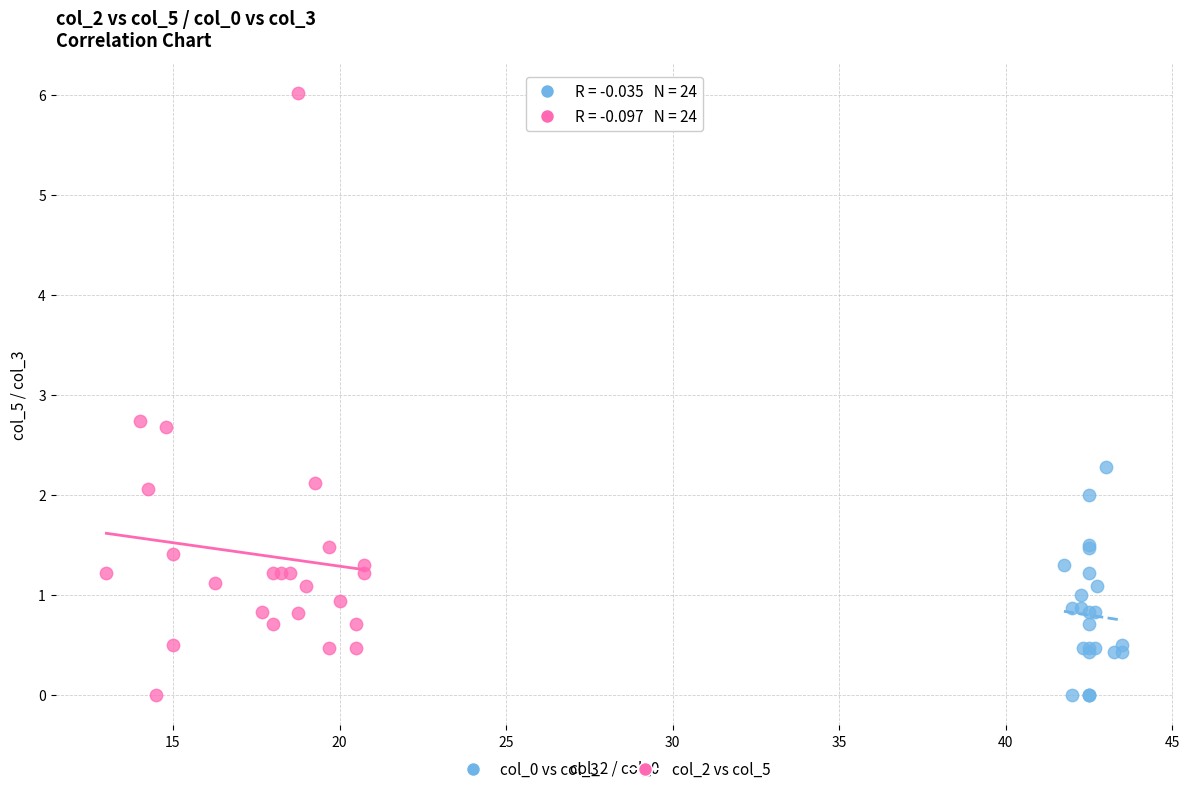

Which series has the widest spread of Y values?

col_2 vs col_5